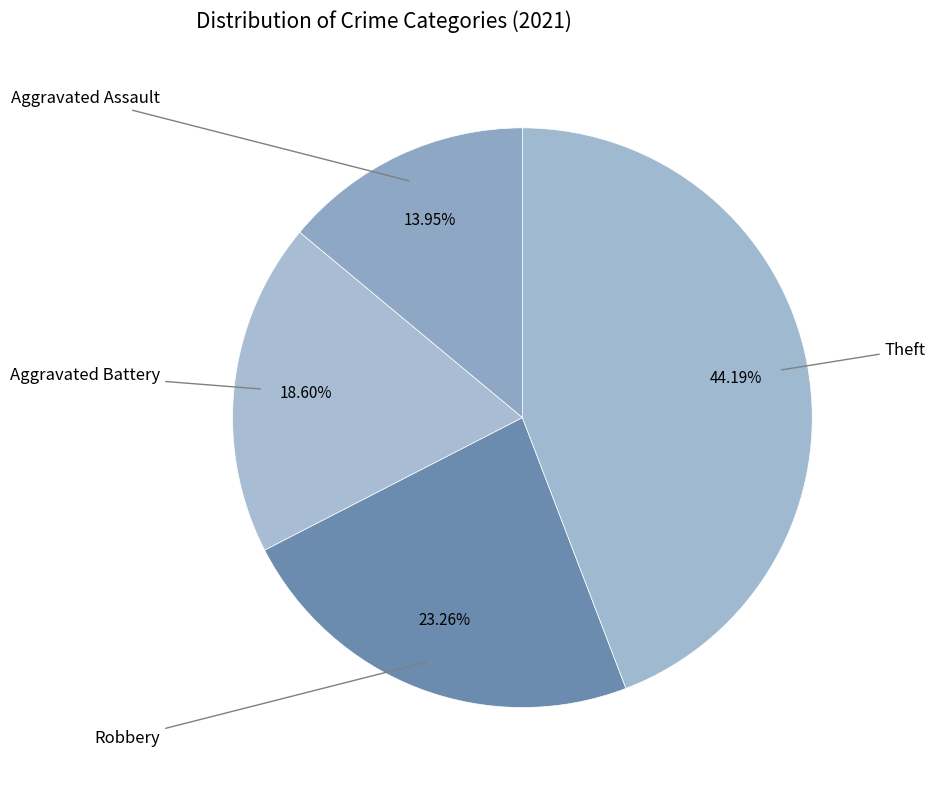

To the nearest percent, what is the average slice percentage?

25%